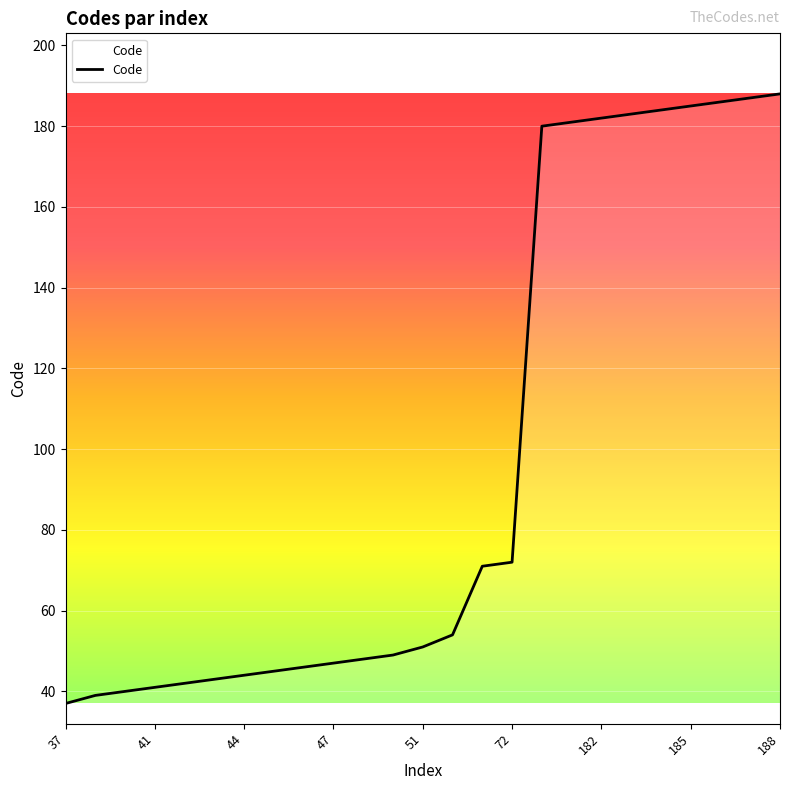

What is the difference between the maximum and minimum values?

151